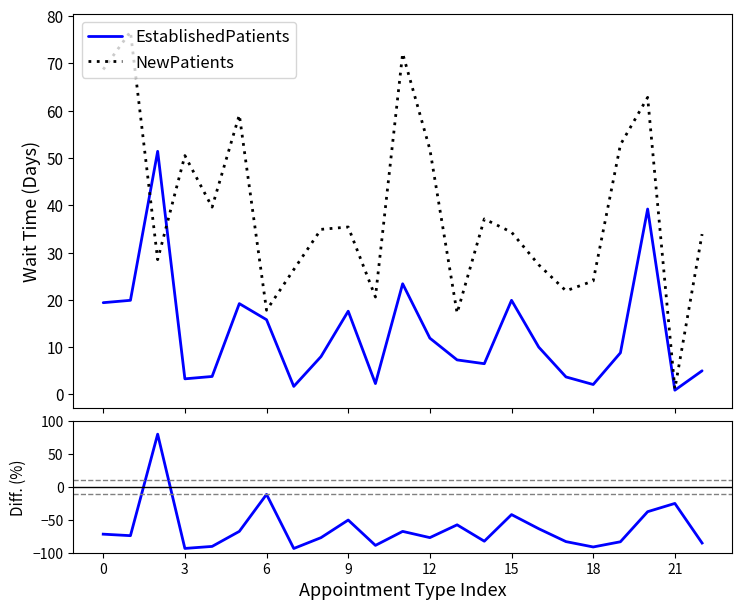

True or false: Diff (%) and EstablishedPatients intersect in this chart.

True